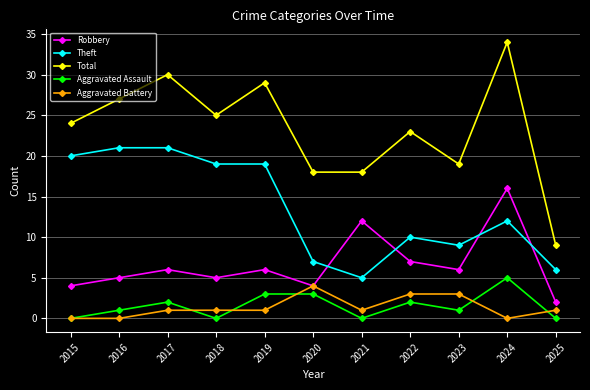

The Robbery series shows 4 at 2015. True or false?

True